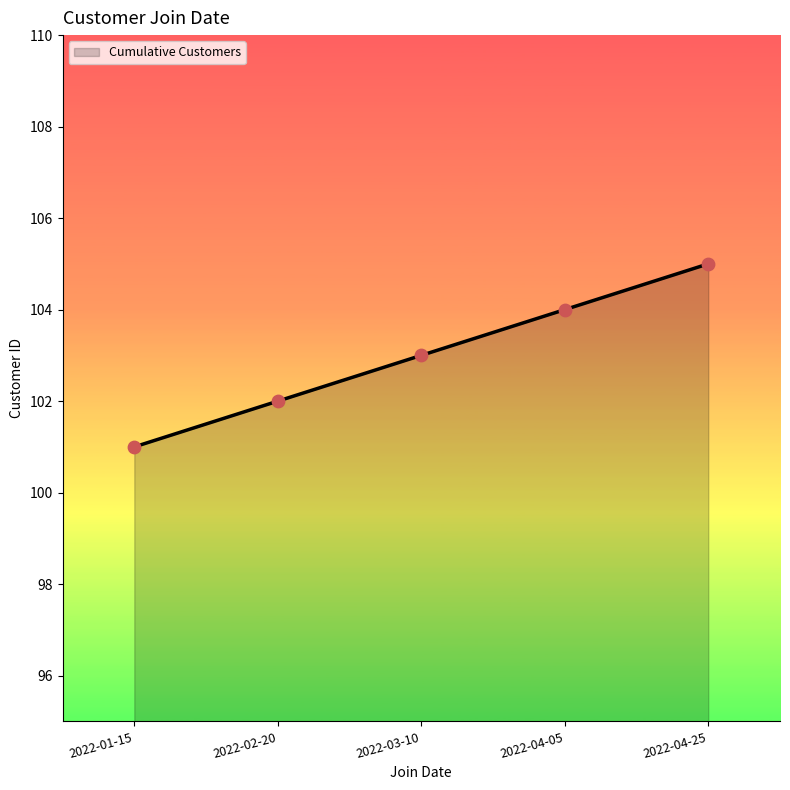

What is the change in value from 2022-03-10 to 2022-04-25?

+2